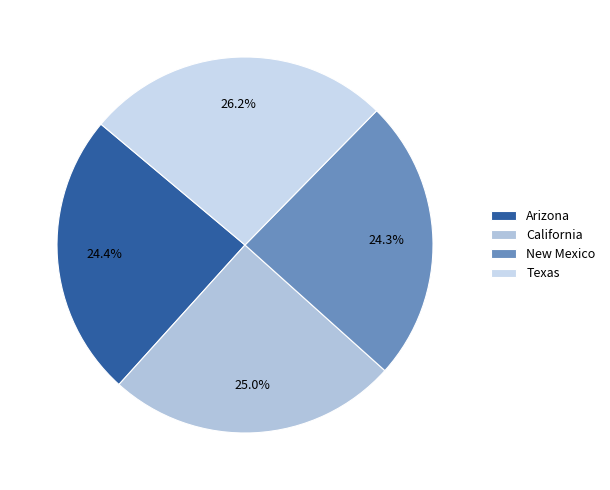

What percentage is NOT represented by California?

75.0%